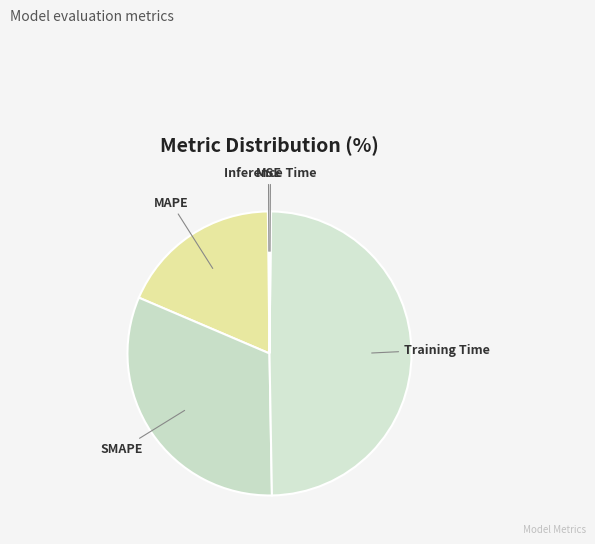

Which category has the biggest portion of the pie?

Training Time